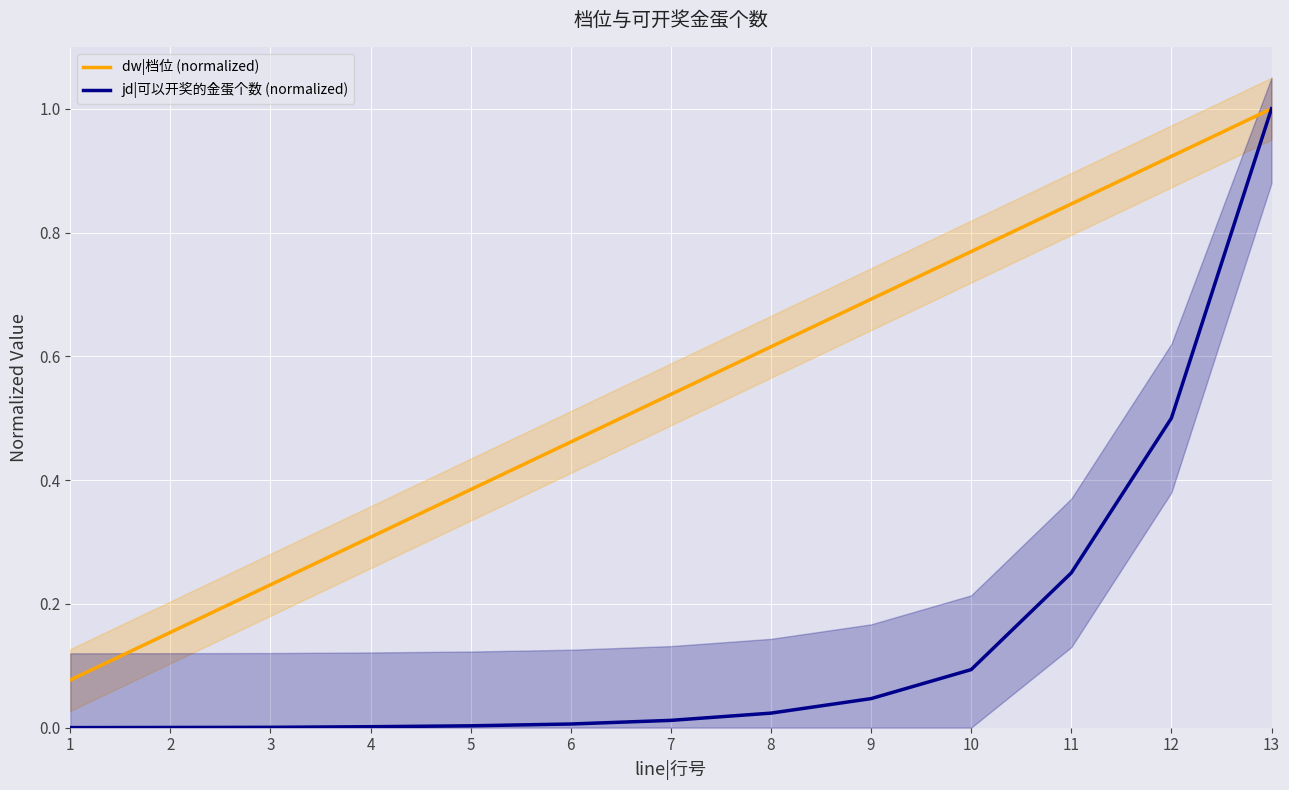

What is the difference between the second highest and second lowest values in the jd|可以开奖的金蛋个数 (normalized) series?

0.5